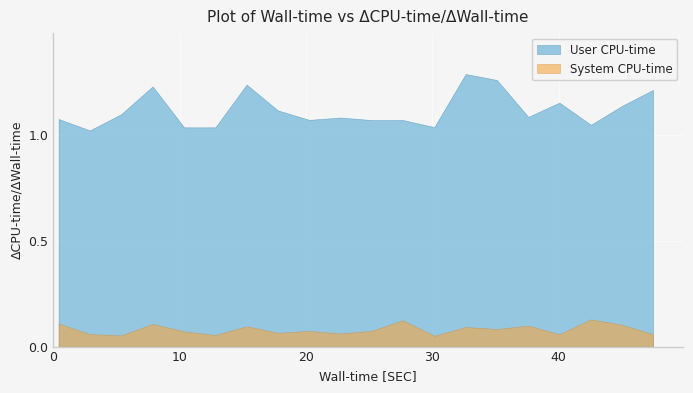

Rank the series by their average value, from lowest to highest.

System CPU-time, User CPU-time